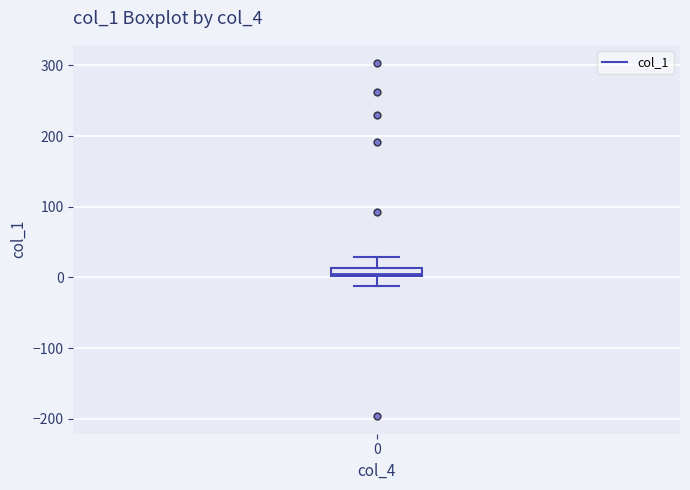

Where does the lower whisker of the box at x = 0 end on the y-axis? The values are not printed on the chart, so give them approximately, as read against the axis.

-10